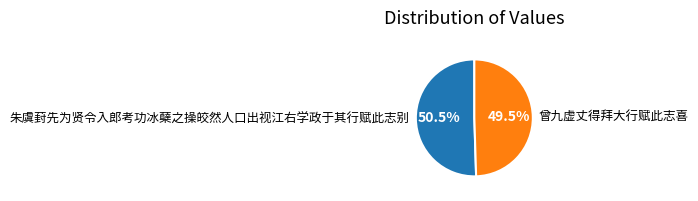

Rank the categories by value from highest to lowest.

朱虞葑先为贤令入郎考功冰蘖之操皎然人口出视江右学政于其行赋此志别, 曾九虚丈得拜大行赋此志喜